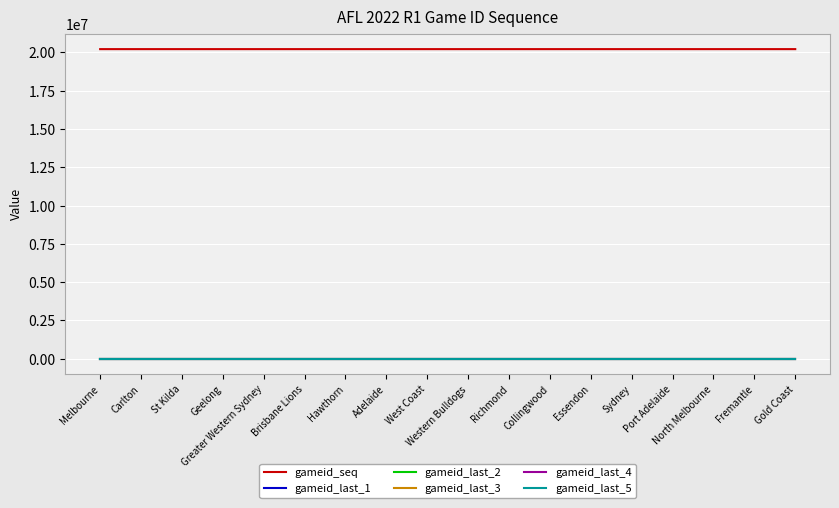

Which has a higher value, Adelaide or Fremantle?

Adelaide